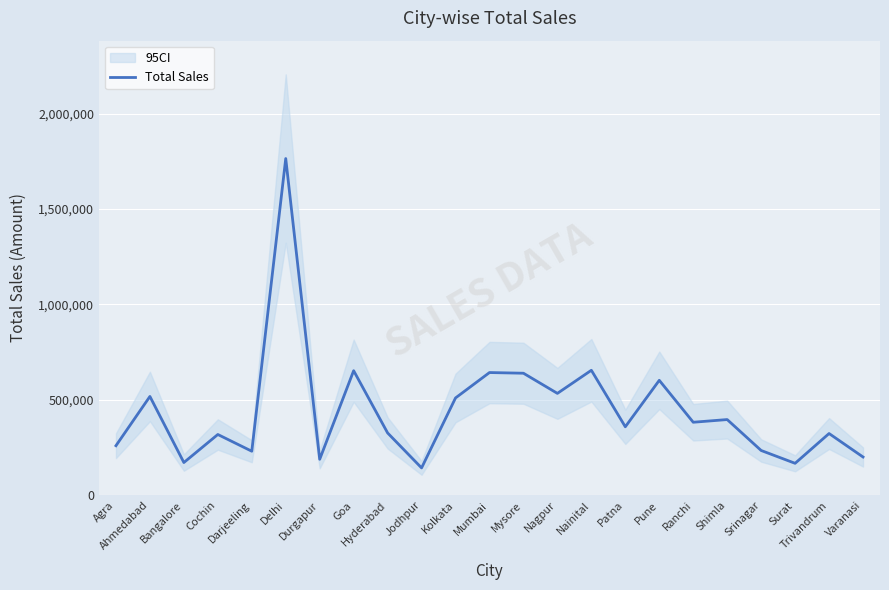

What is the greatest value displayed?

1764426